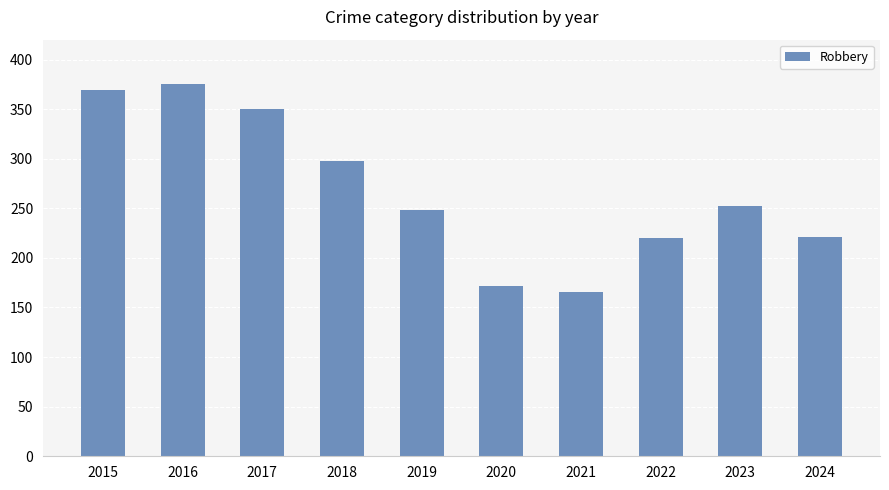

True or false: the data shows 649 at 2016.

False